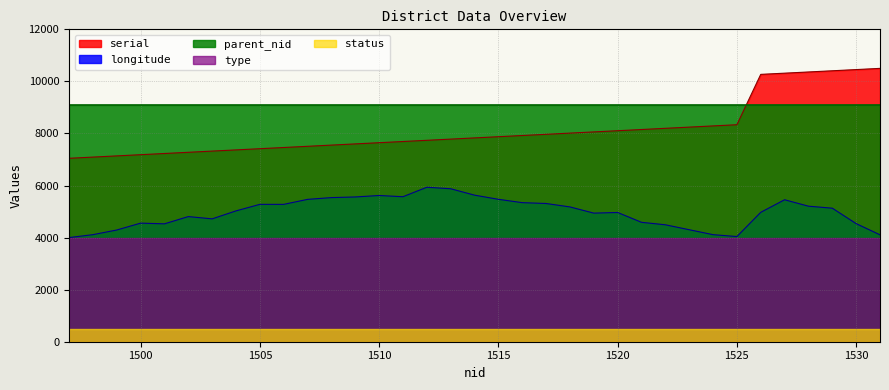

At how many categories does at least one series exceed 787?

35